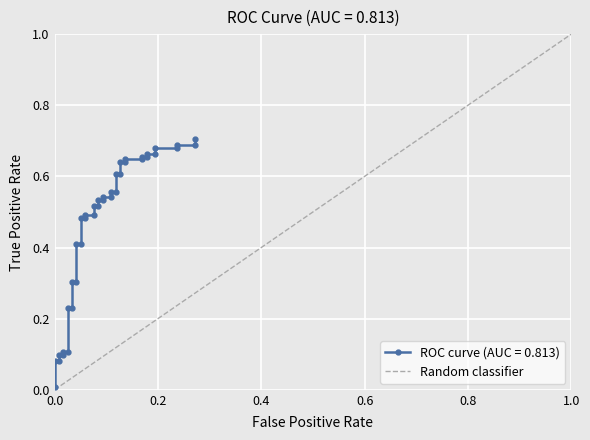

Is it true that Random classifier equals 1.3 at 0.8?

False